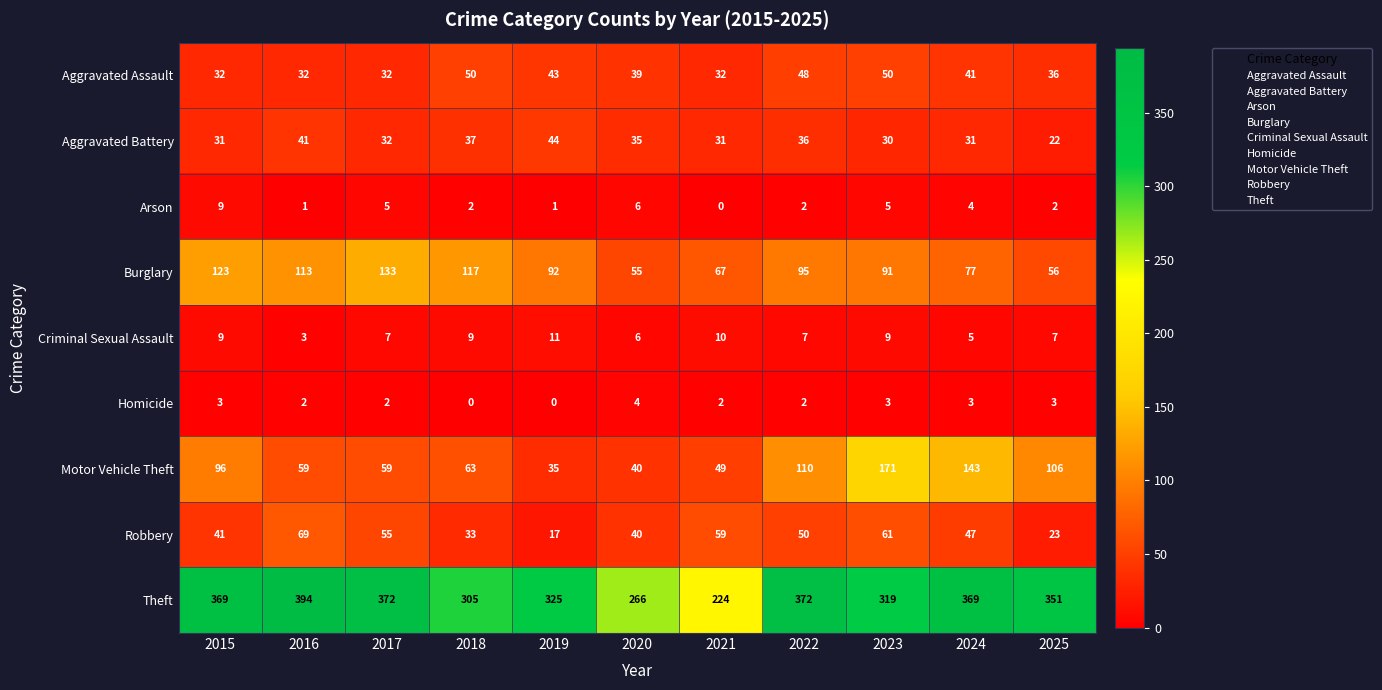

Count the number of categories in the chart.

11